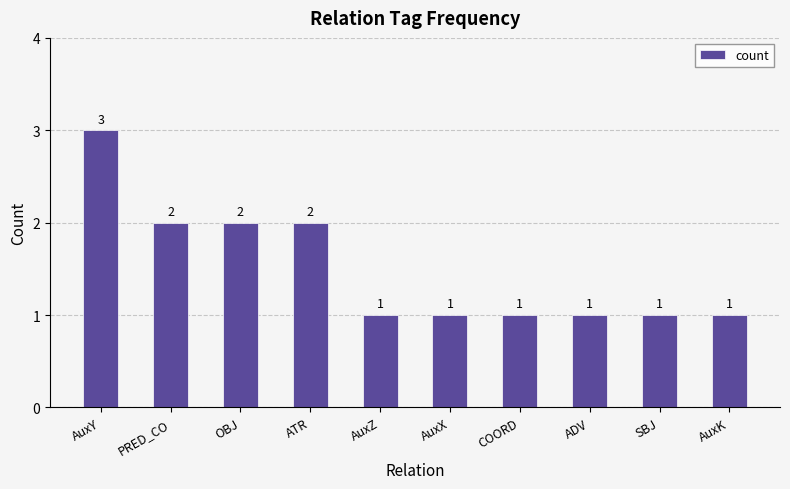

Reading left to right, what are all the values shown in this chart?

3	2	2	2	1	1	1	1	1	1